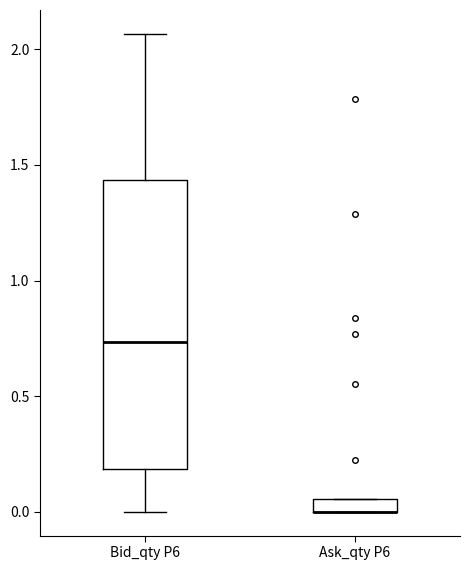

Comparing the boxes themselves (not the whiskers), which one is the tallest?

Bid_qty P6